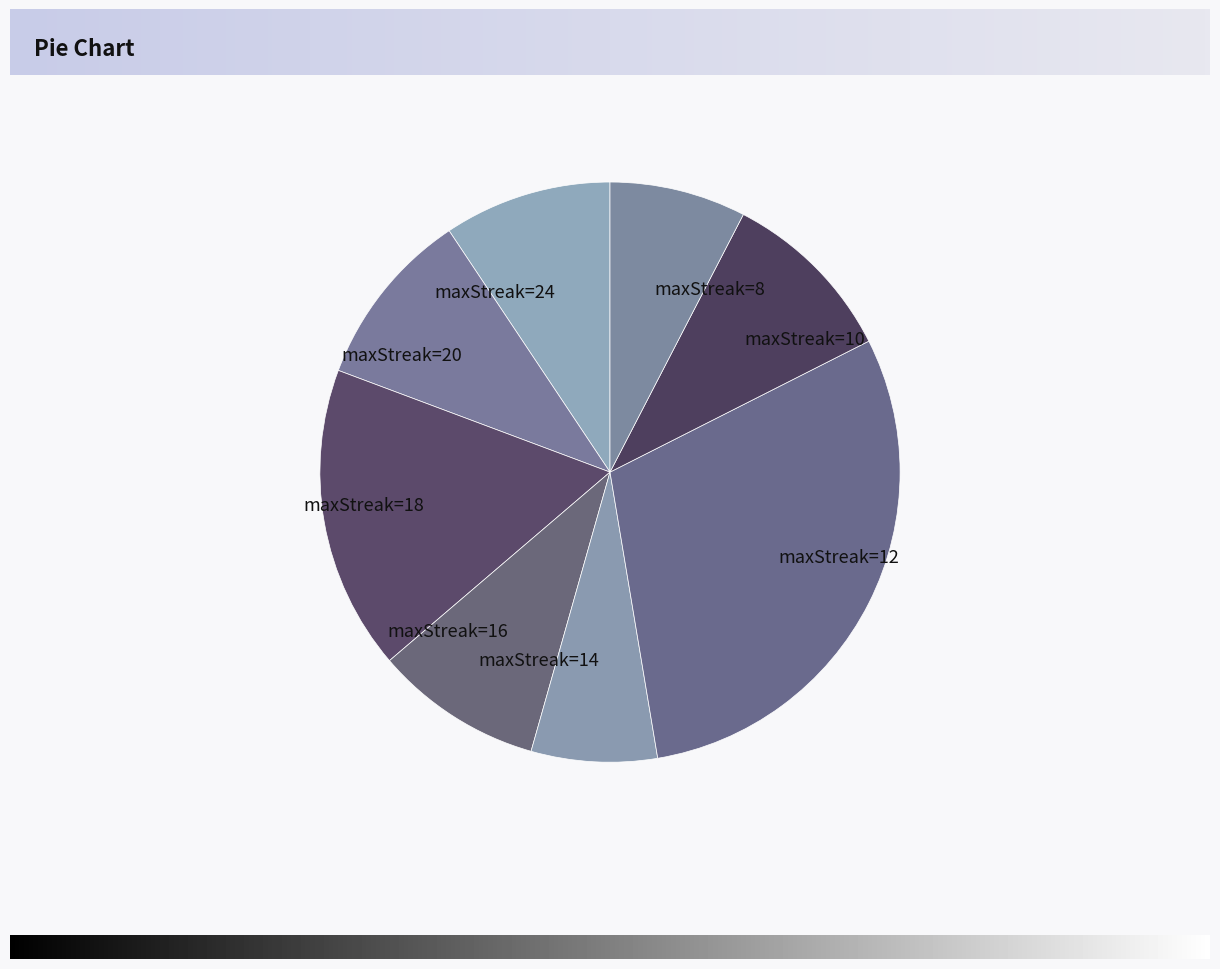

What is the largest slice in the pie chart?

maxStreak=12